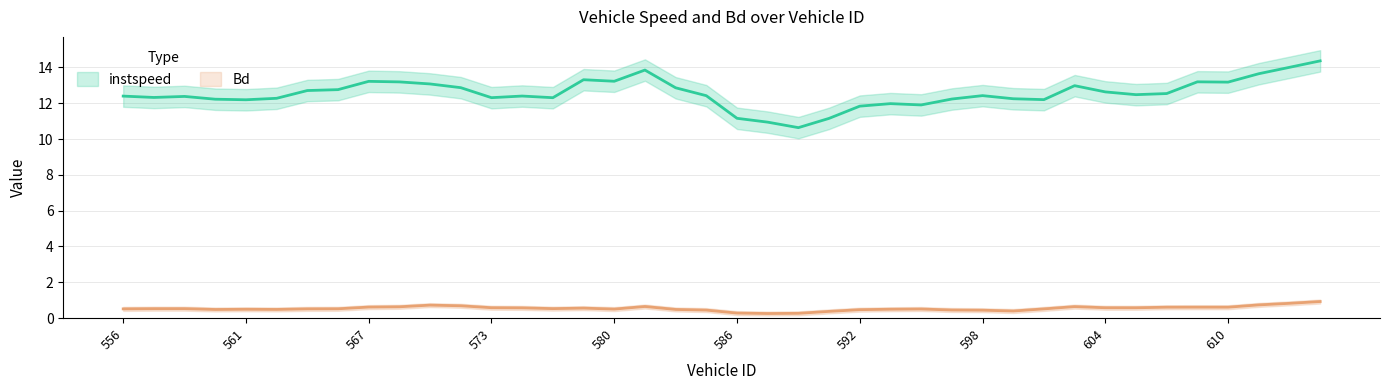

List the series in order of their overall mean, lowest first.

Bd, instspeed